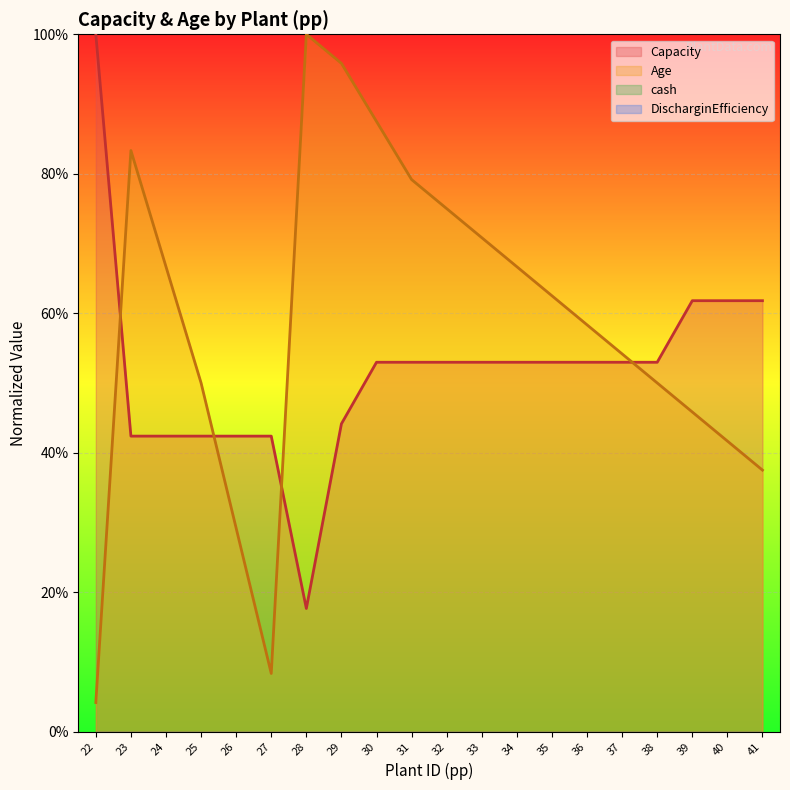

The Capacity series shows 0.2 at 41. True or false?

False